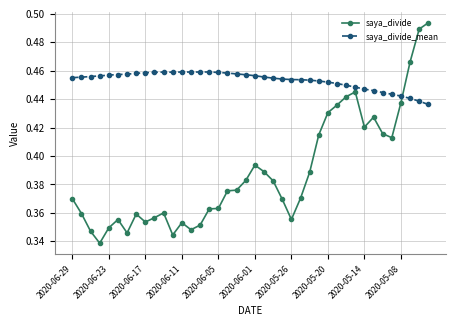

Which series has the widest spread of values?

saya_divide